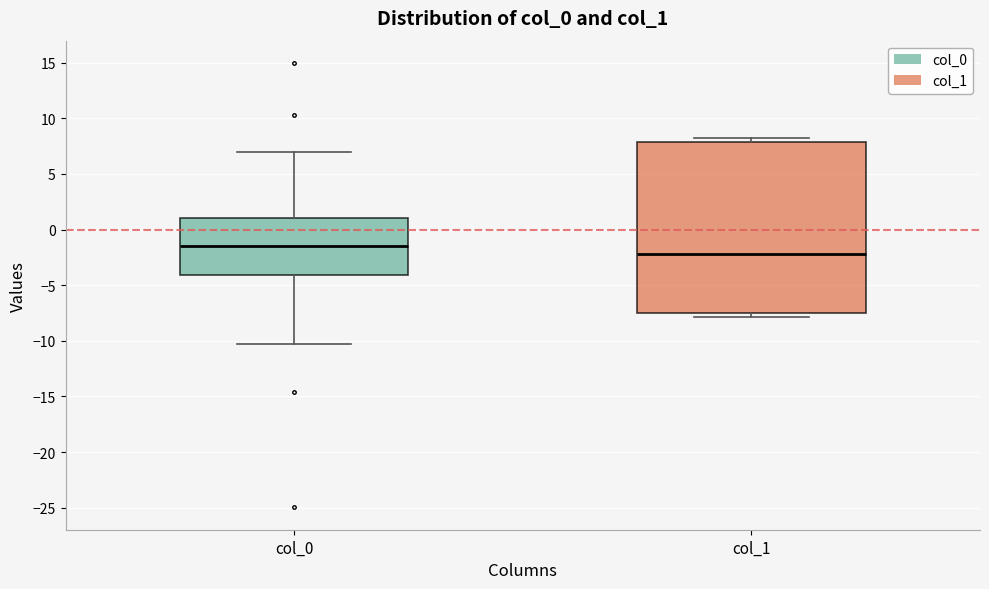

Where is the lower edge of the box for col_0 on the y-axis? The values are not printed on the chart, so give them approximately, as read against the axis.

-4.0